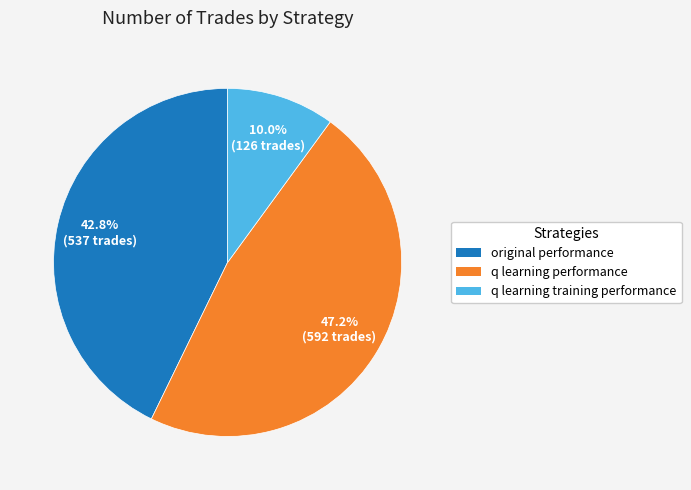

Is q learning training performance the majority of the pie?

No